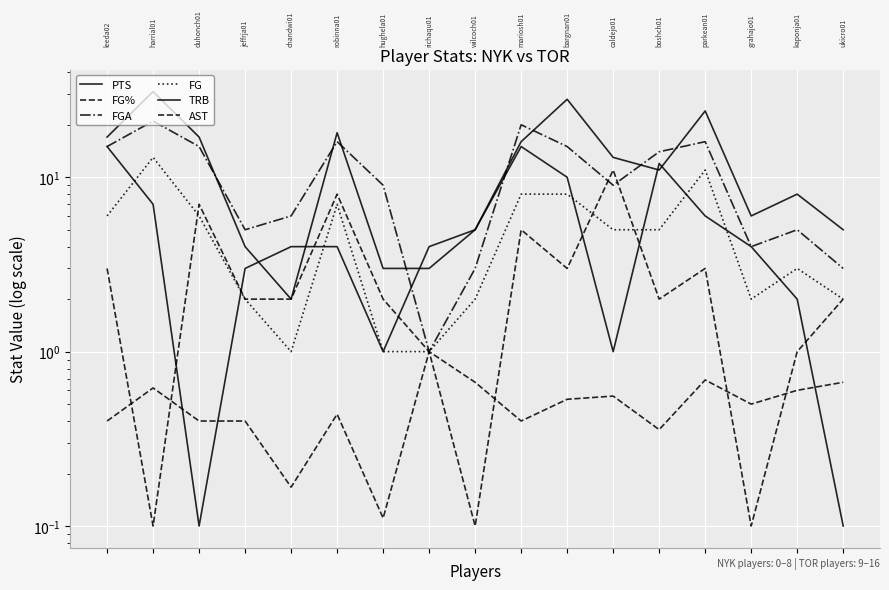

Where is PTS nearest to the value 16?

9